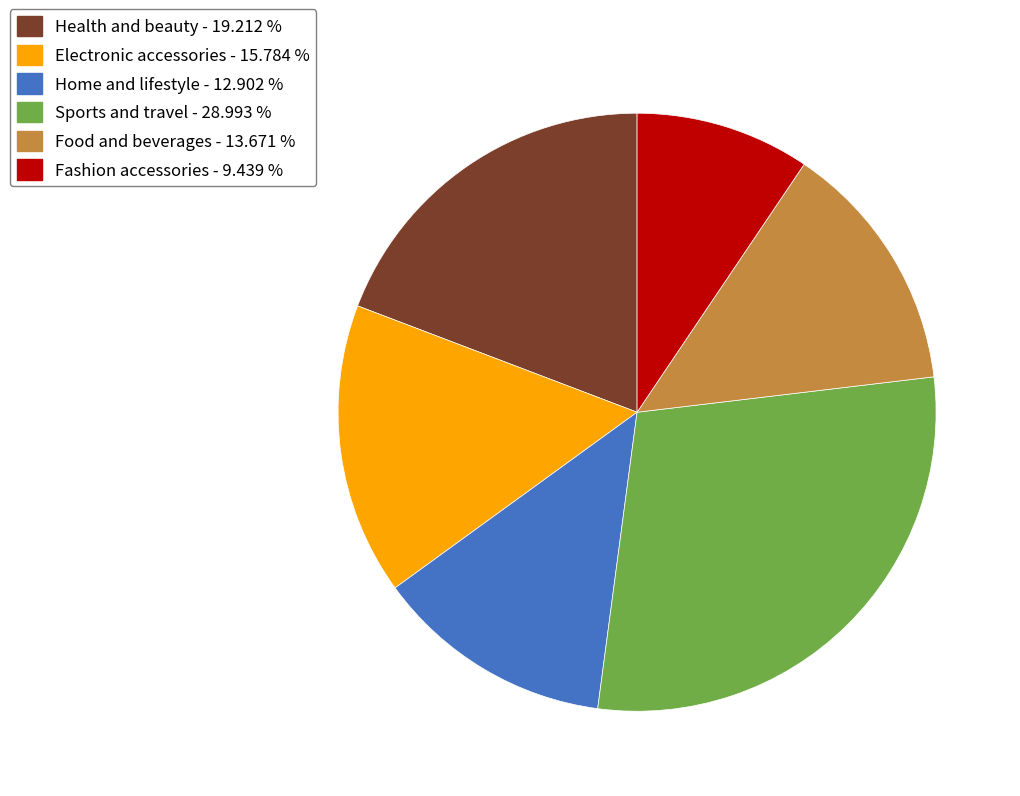

Between Fashion accessories - 9.439 % and Food and beverages - 13.671 %, which is larger?

Food and beverages - 13.671 %